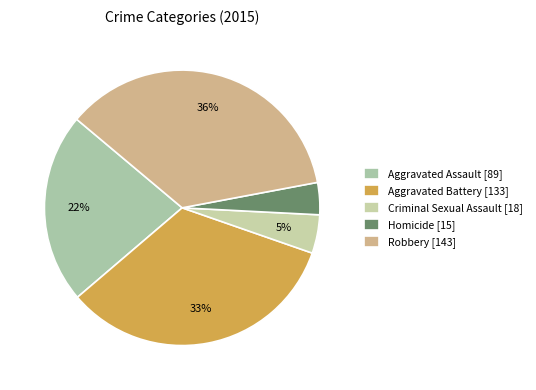

What is the total percentage of Homicide and Aggravated Assault?

26.1%